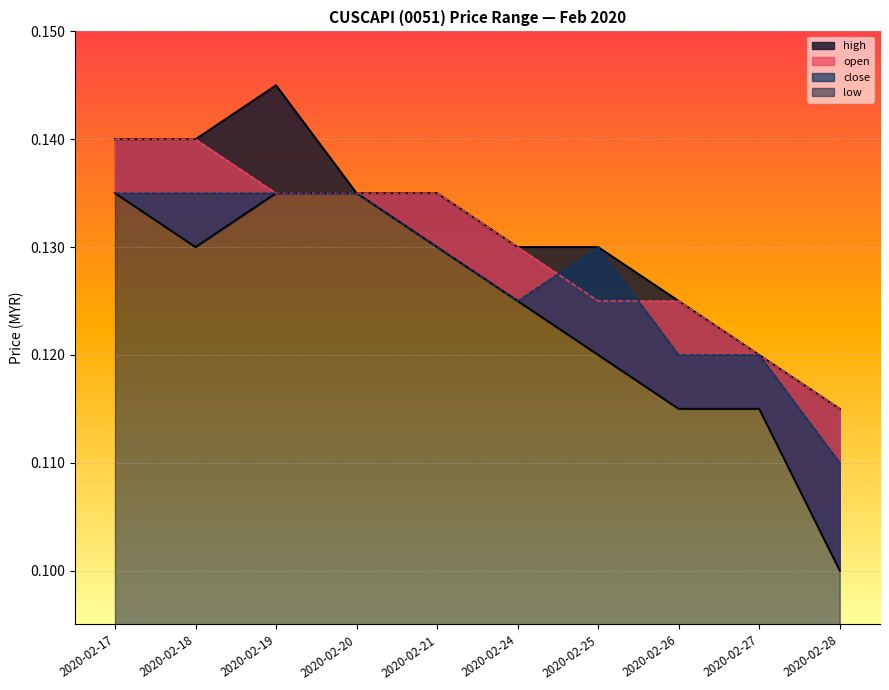

List the labels in order of high value, smallest first.

2020-02-28, 2020-02-27, 2020-02-26, 2020-02-24, 2020-02-25, 2020-02-20, 2020-02-21, 2020-02-17, 2020-02-18, 2020-02-19